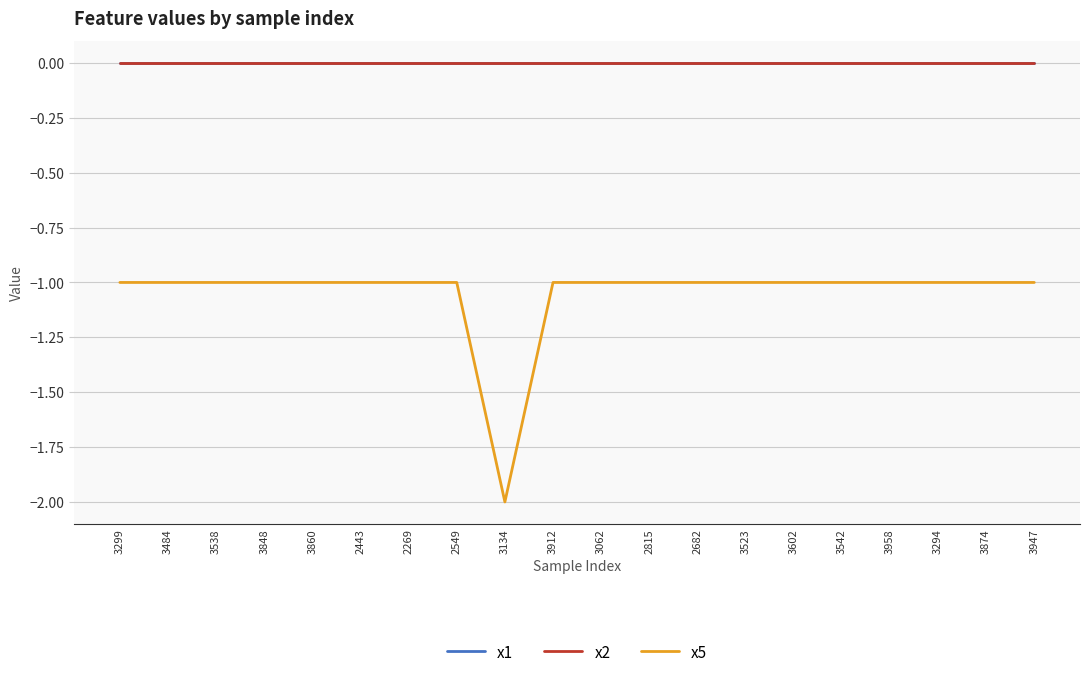

True or false: x1 and x2 cross at least once.

False